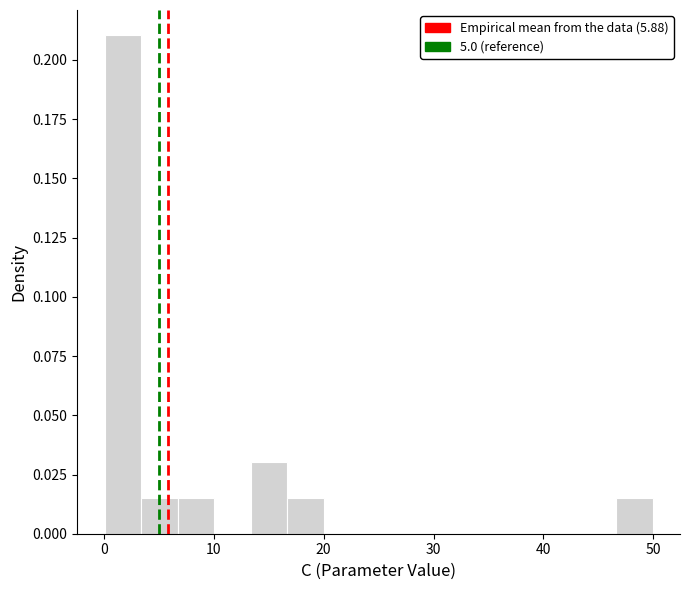

Read against the x-axis, roughly where is the centre of the tallest bar?

2